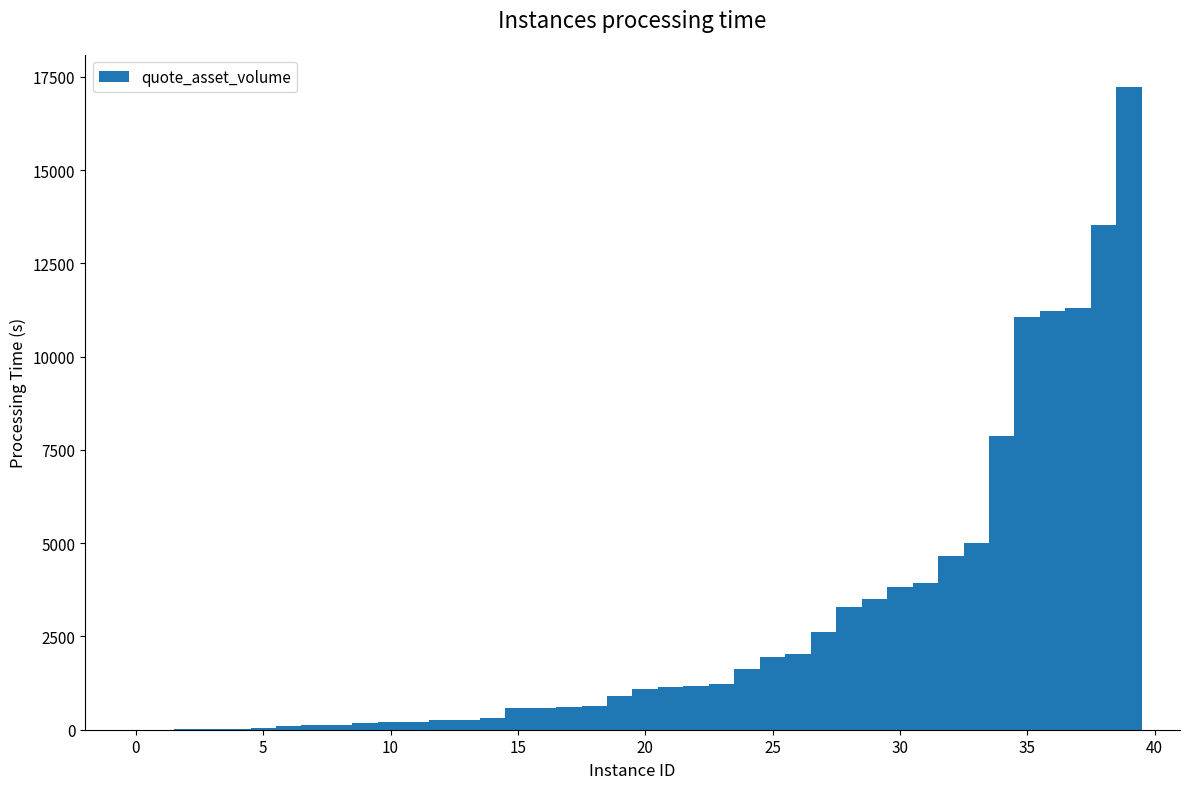

What is the maximum value shown in the chart?

17232.2